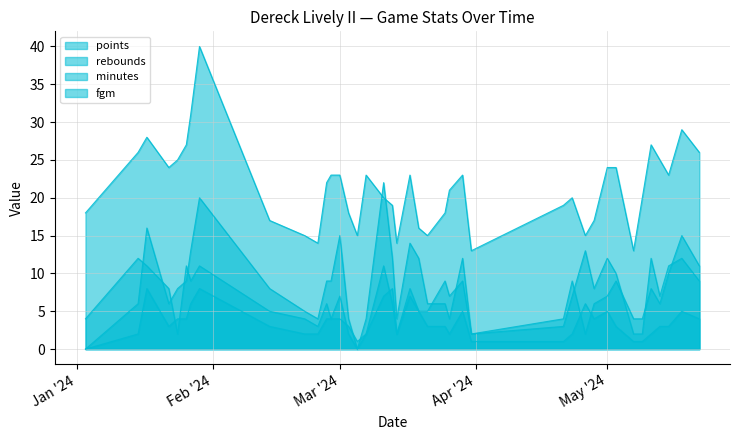

How many distinct data groups are displayed?

4